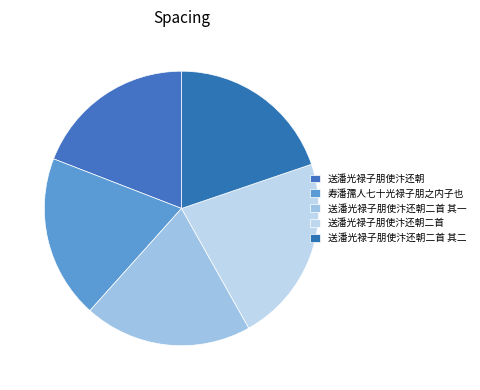

How many slices are in this pie chart?

5